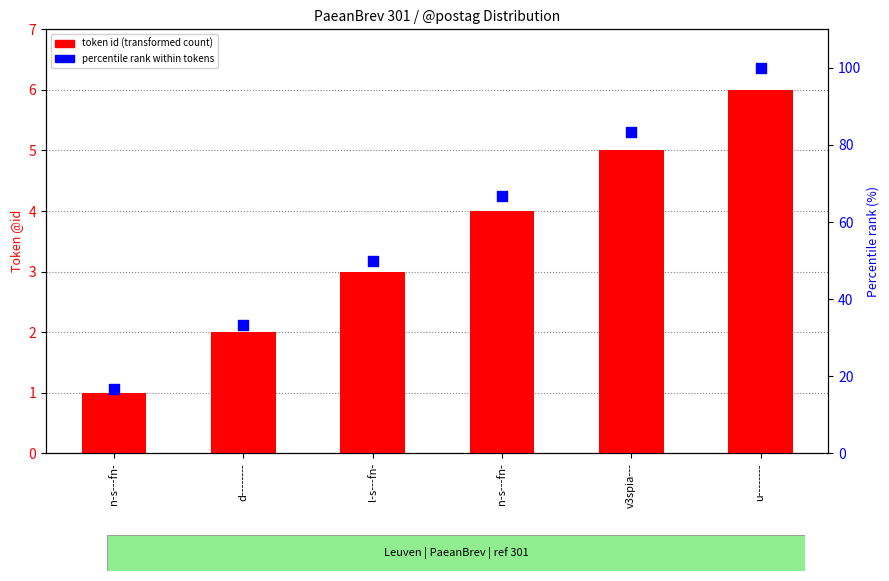

Which series has the largest Y range (max minus min)?

percentile rank within tokens